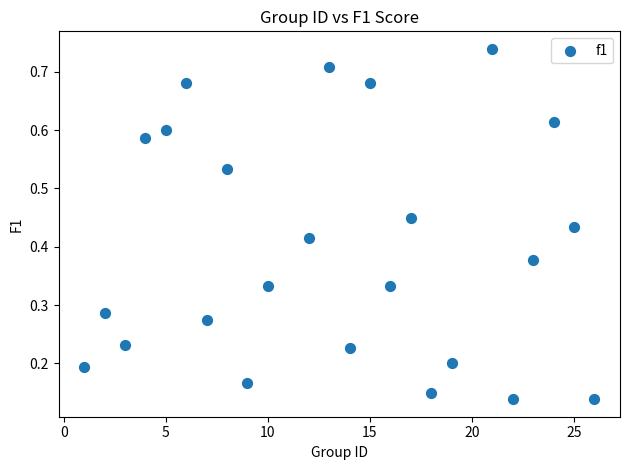

What is the range of X values (max minus min)?

25.0